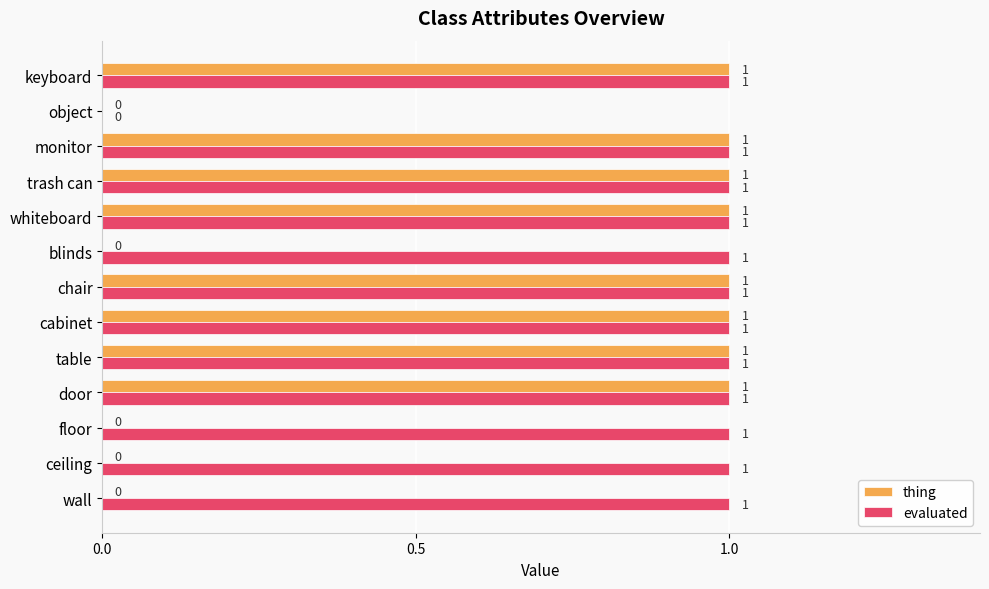

Is it true that evaluated equals 1 at ceiling?

True